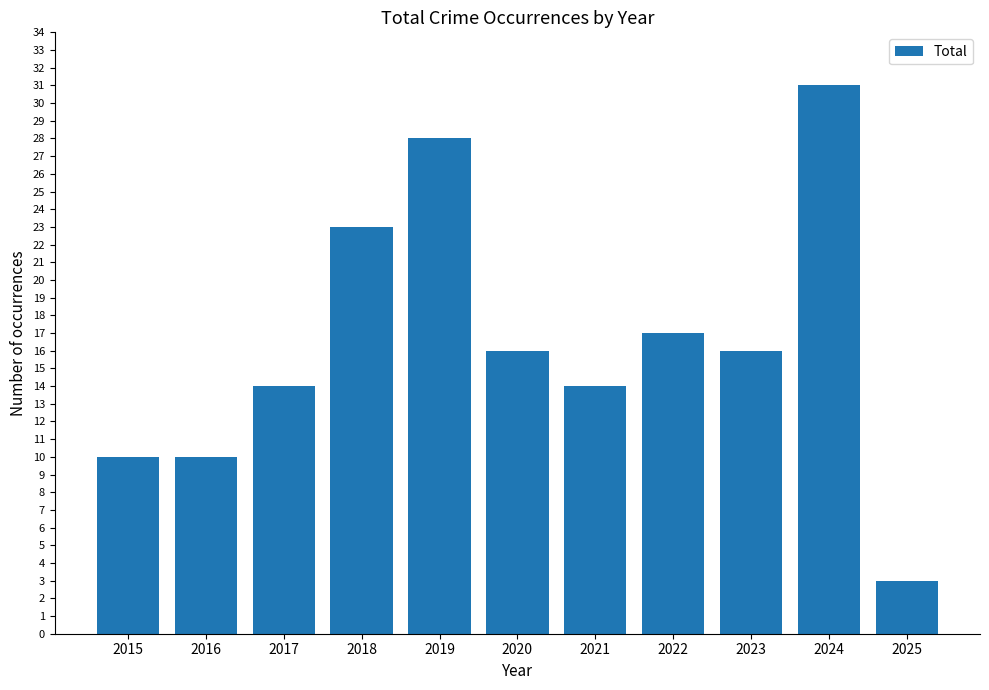

Reading left to right, transcribe all the data shown in this chart.

10	10	14	23	28	16	14	17	16	31	3